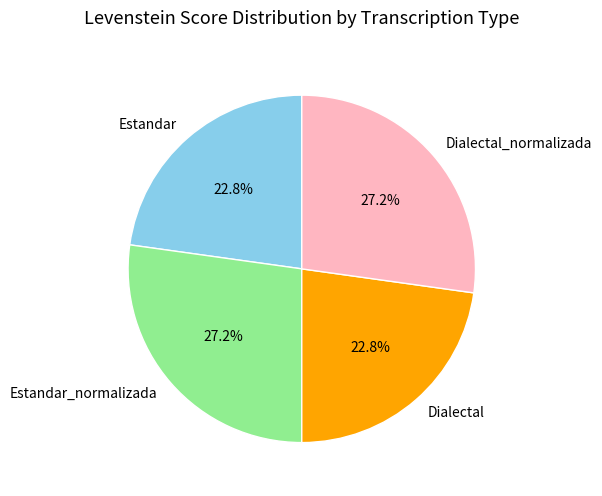

What percentage is the Dialectal slice, to the nearest percent?

23%